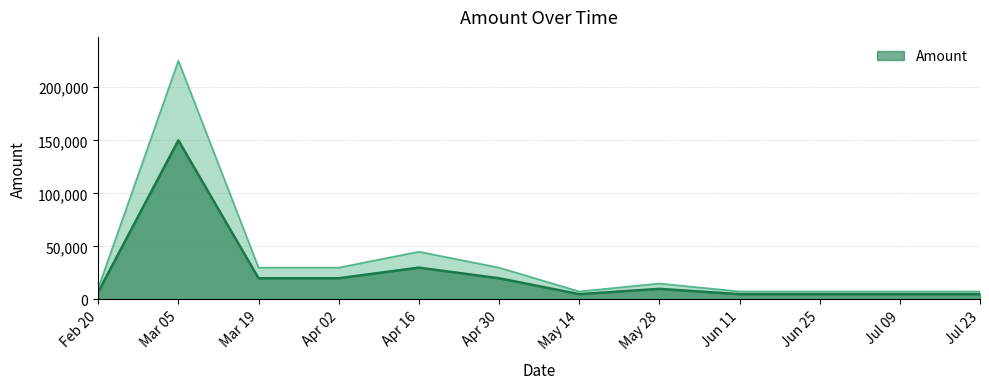

What is the value of the 7th point from the left?

5000